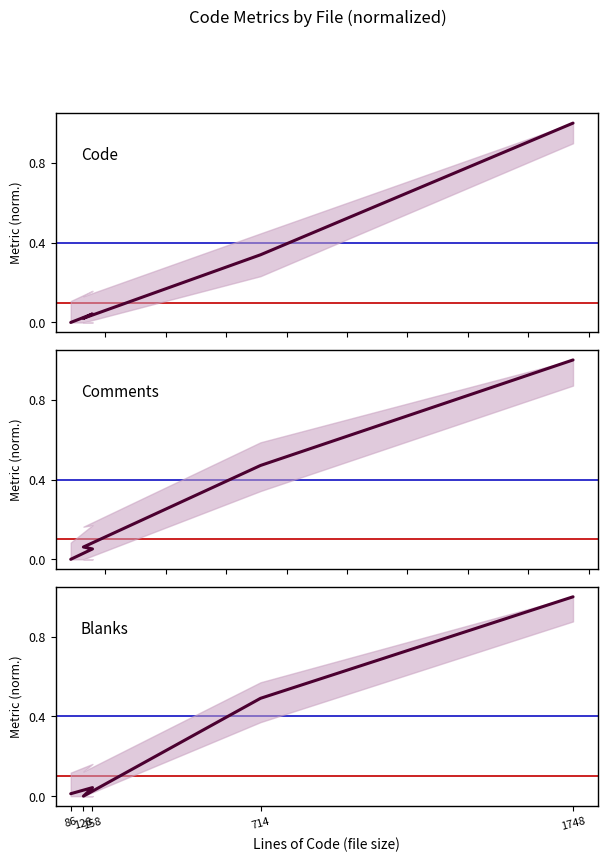

What is the value of the Comments point at the 3rd from the left?

0.1